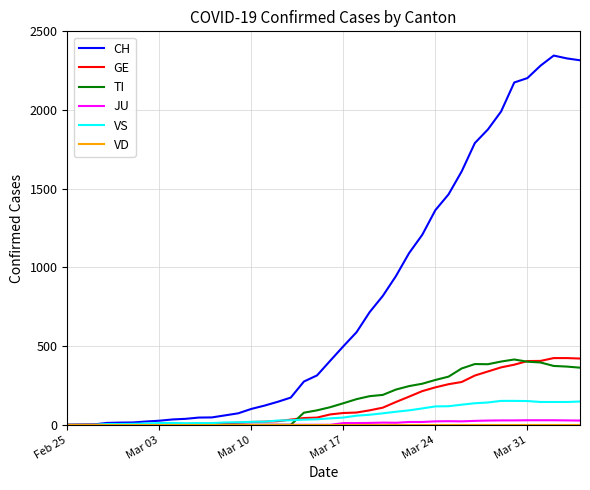

What is the difference between the second highest and second lowest values in the CH series?

2327